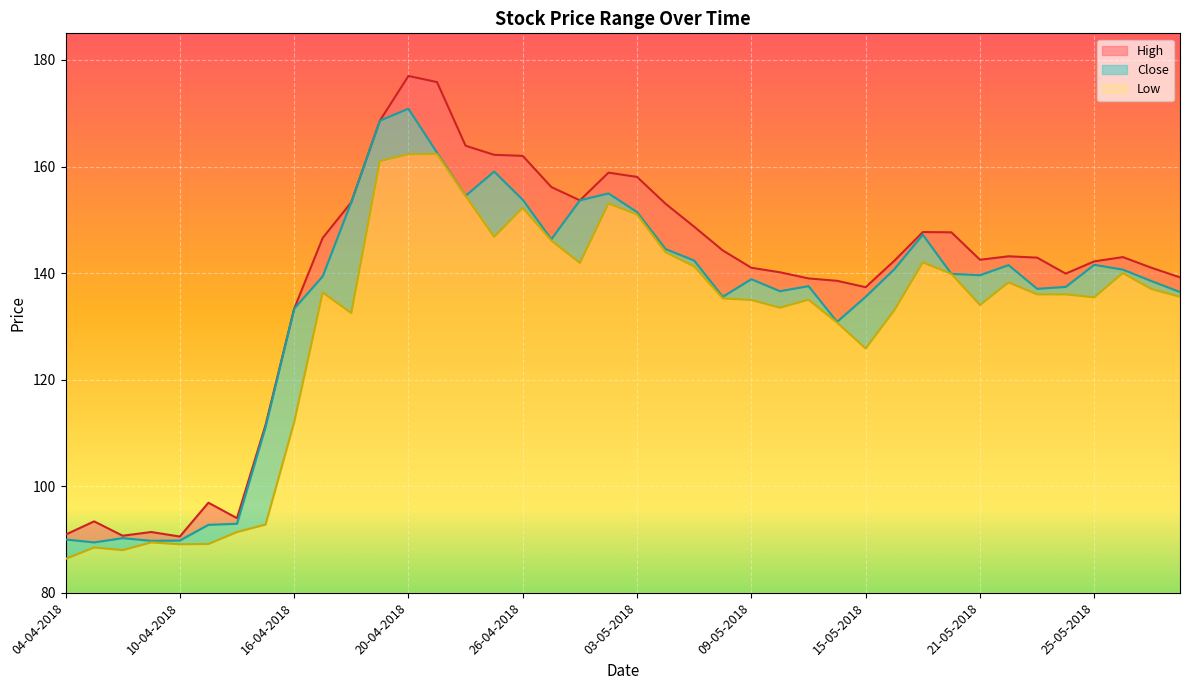

Reading left to right, extract all data points from this chart.

High: 04-04-2018=90.9	05-04-2018=93.4	06-04-2018=90.7	09-04-2018=91.4	10-04-2018=90.5	11-04-2018=96.9	12-04-2018=94.0	13-04-2018=111.5	16-04-2018=133.3	17-04-2018=146.6	18-04-2018=153.3	19-04-2018=168.6	20-04-2018=177.0	23-04-2018=175.8	24-04-2018=163.9	25-04-2018=162.2	26-04-2018=162.0	27-04-2018=156.2	30-04-2018=153.7	02-05-2018=158.8	03-05-2018=158.1	04-05-2018=153.0	07-05-2018=148.7	08-05-2018=144.2	09-05-2018=141.0	10-05-2018=140.2	11-05-2018=139.0	14-05-2018=138.6	15-05-2018=137.3	16-05-2018=142.3	17-05-2018=147.7	18-05-2018=147.7	21-05-2018=142.5	22-05-2018=143.2	23-05-2018=142.9	24-05-2018=139.9	25-05-2018=142.2	28-05-2018=143.0	29-05-2018=141.0	30-05-2018=139.2
Close: 04-04-2018=90.0	05-04-2018=89.5	06-04-2018=90.2	09-04-2018=89.8	10-04-2018=89.8	11-04-2018=92.8	12-04-2018=93.0	13-04-2018=111.1	16-04-2018=133.3	17-04-2018=139.4	18-04-2018=153.3	19-04-2018=168.6	20-04-2018=170.8	23-04-2018=162.6	24-04-2018=154.5	25-04-2018=159.1	26-04-2018=153.8	27-04-2018=146.3	30-04-2018=153.7	02-05-2018=154.9	03-05-2018=151.4	04-05-2018=144.5	07-05-2018=142.3	08-05-2018=135.6	09-05-2018=138.8	10-05-2018=136.6	11-05-2018=137.6	14-05-2018=130.8	15-05-2018=135.6	16-05-2018=140.7	17-05-2018=147.2	18-05-2018=139.8	21-05-2018=139.6	22-05-2018=141.5	23-05-2018=137.1	24-05-2018=137.4	25-05-2018=141.6	28-05-2018=140.7	29-05-2018=138.5	30-05-2018=136.4
Low: 04-04-2018=86.3	05-04-2018=88.5	06-04-2018=88.0	09-04-2018=89.5	10-04-2018=89.1	11-04-2018=89.2	12-04-2018=91.4	13-04-2018=92.8	16-04-2018=112.0	17-04-2018=136.3	18-04-2018=132.5	19-04-2018=161.0	20-04-2018=162.3	23-04-2018=162.3	24-04-2018=154.5	25-04-2018=146.8	26-04-2018=152.2	27-04-2018=146.1	30-04-2018=141.9	02-05-2018=153.1	03-05-2018=151.0	04-05-2018=143.9	07-05-2018=141.2	08-05-2018=135.2	09-05-2018=134.9	10-05-2018=133.5	11-05-2018=135.0	14-05-2018=130.7	15-05-2018=125.8	16-05-2018=133.0	17-05-2018=142.0	18-05-2018=139.8	21-05-2018=134.0	22-05-2018=138.2	23-05-2018=136.0	24-05-2018=136.0	25-05-2018=135.4	28-05-2018=140.0	29-05-2018=137.0	30-05-2018=135.6